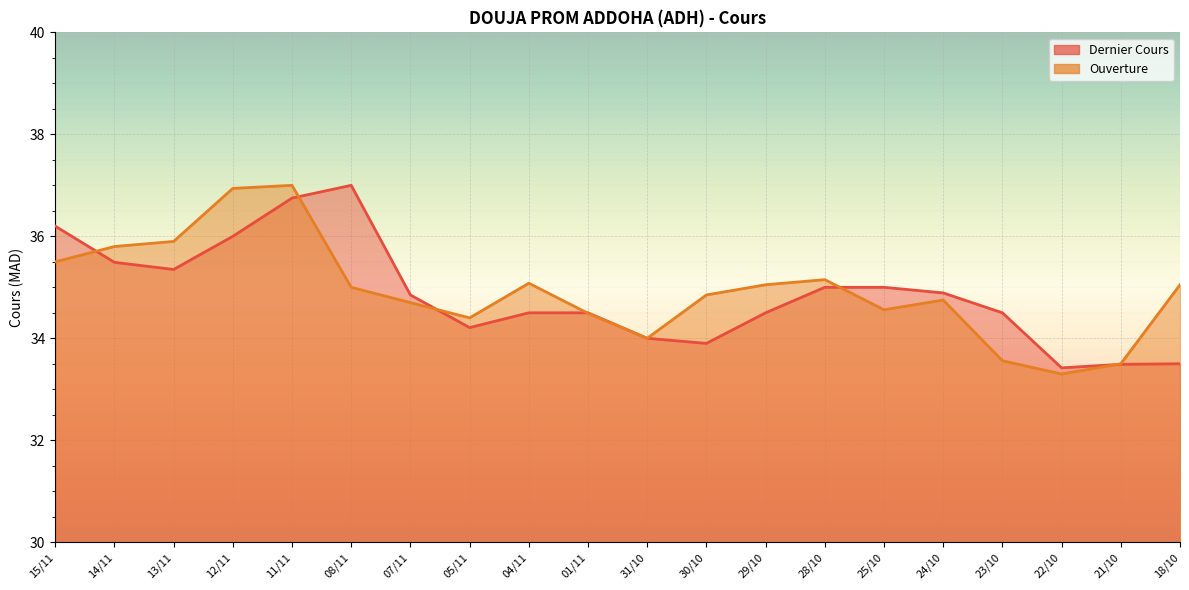

What is the difference between the highest and lowest values at 07/11?

0.1